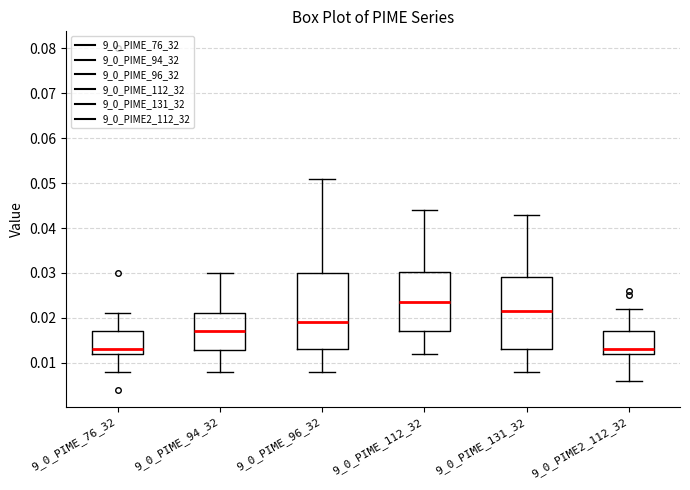

Which box has the highest median line?

9_0_PIME_112_32